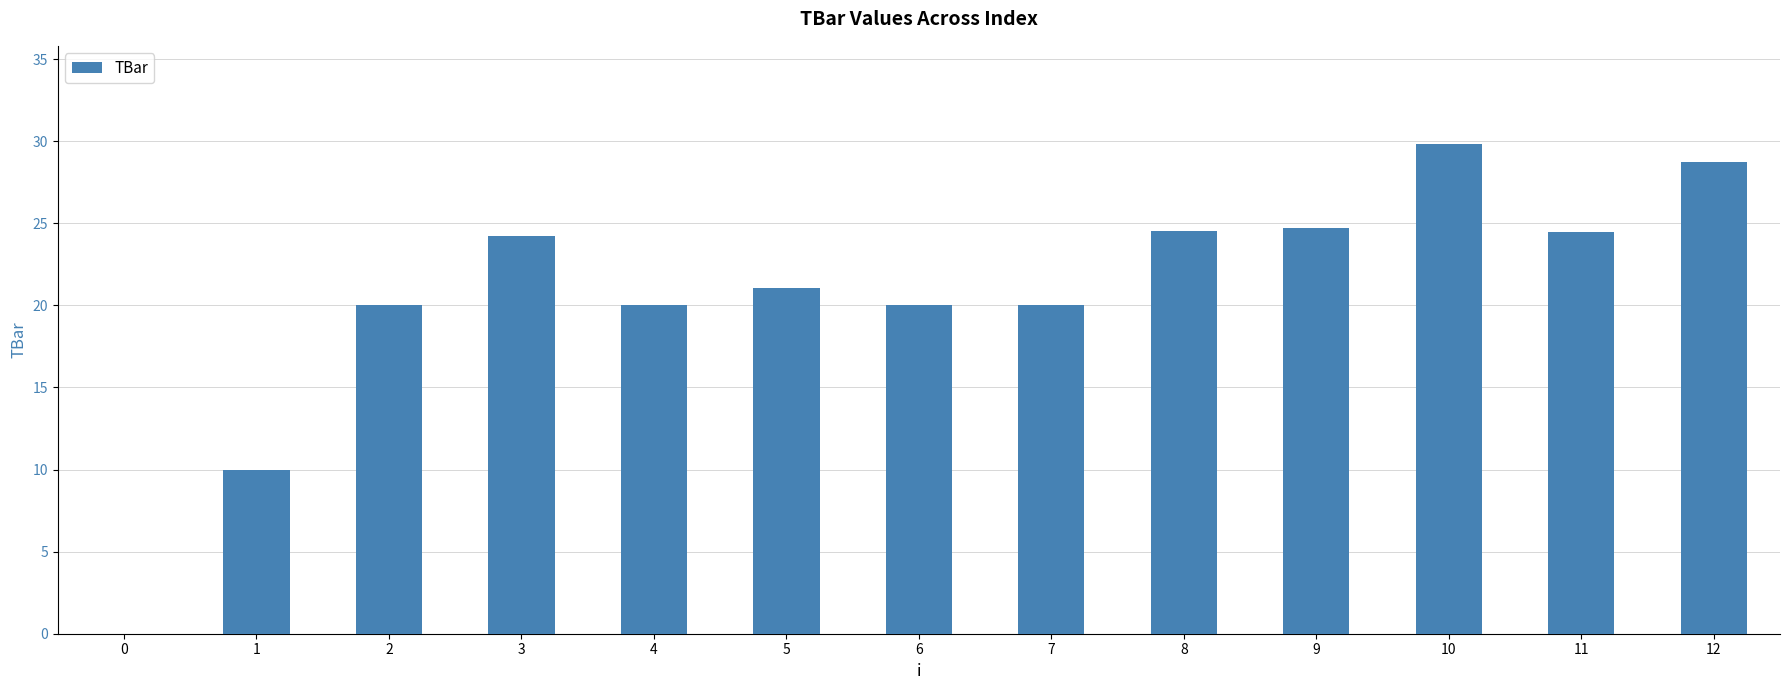

What is the sum of all values?

267.6